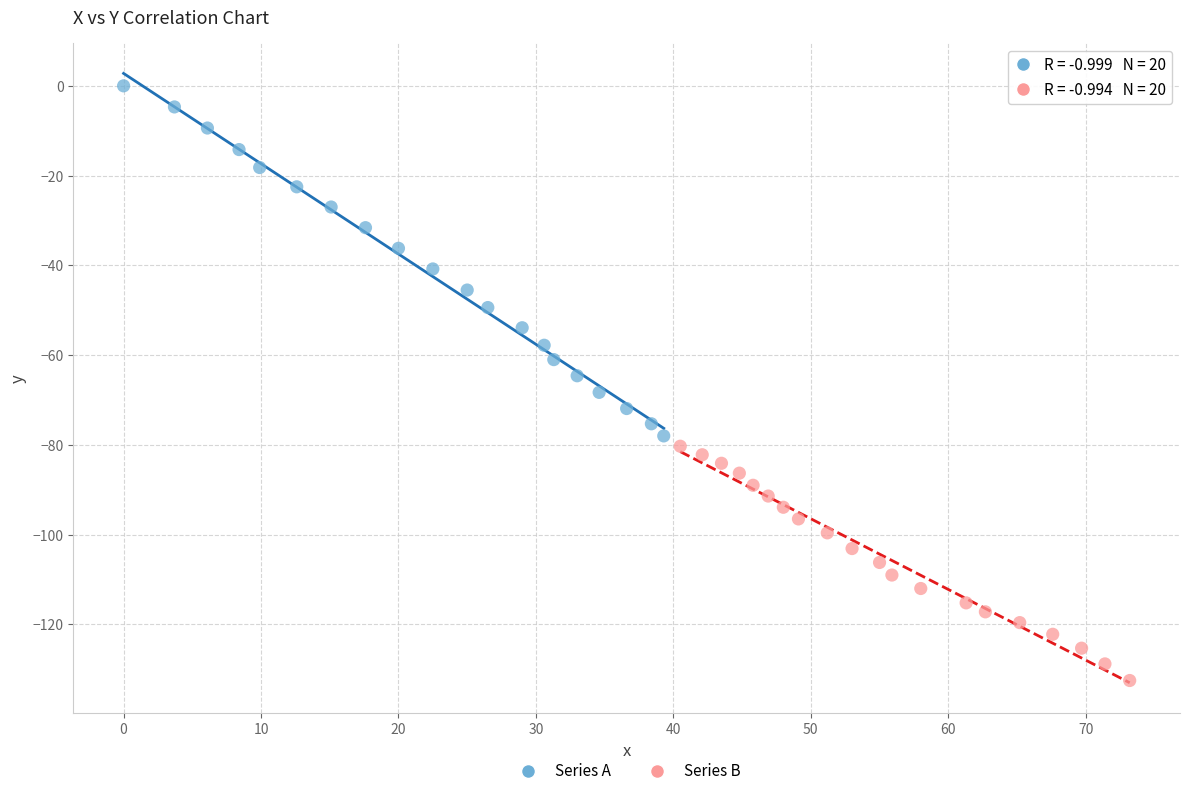

Which series contains the highest Y value?

Series A